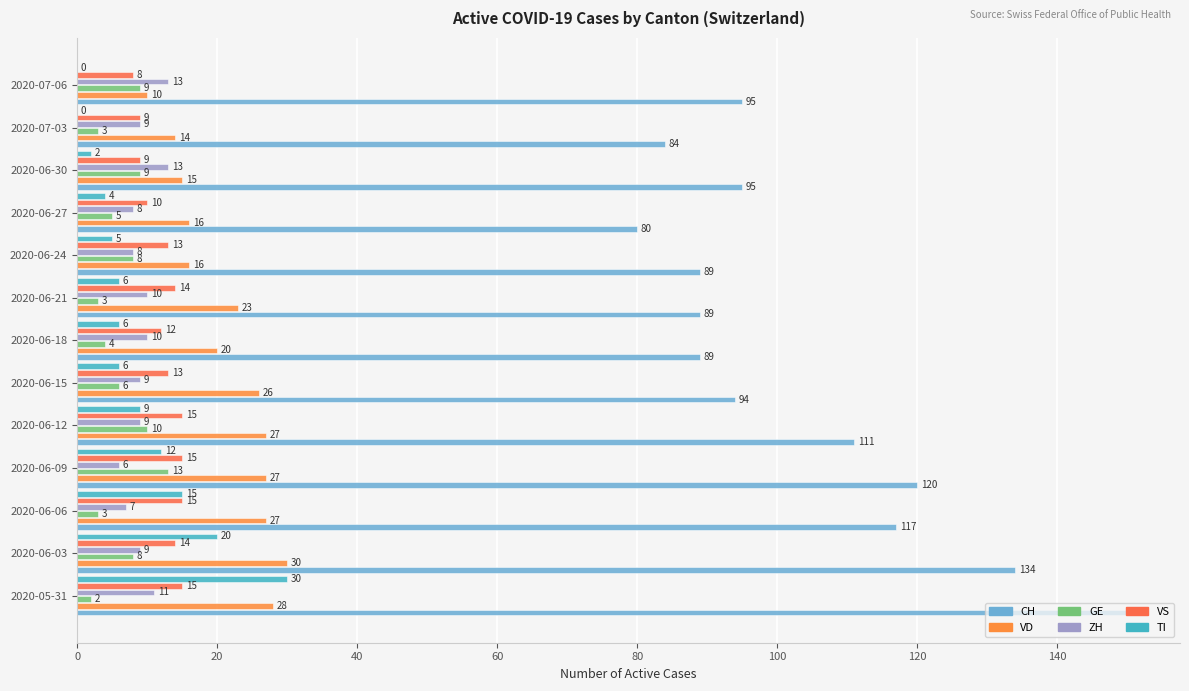

What is the maximum value for GE?

13